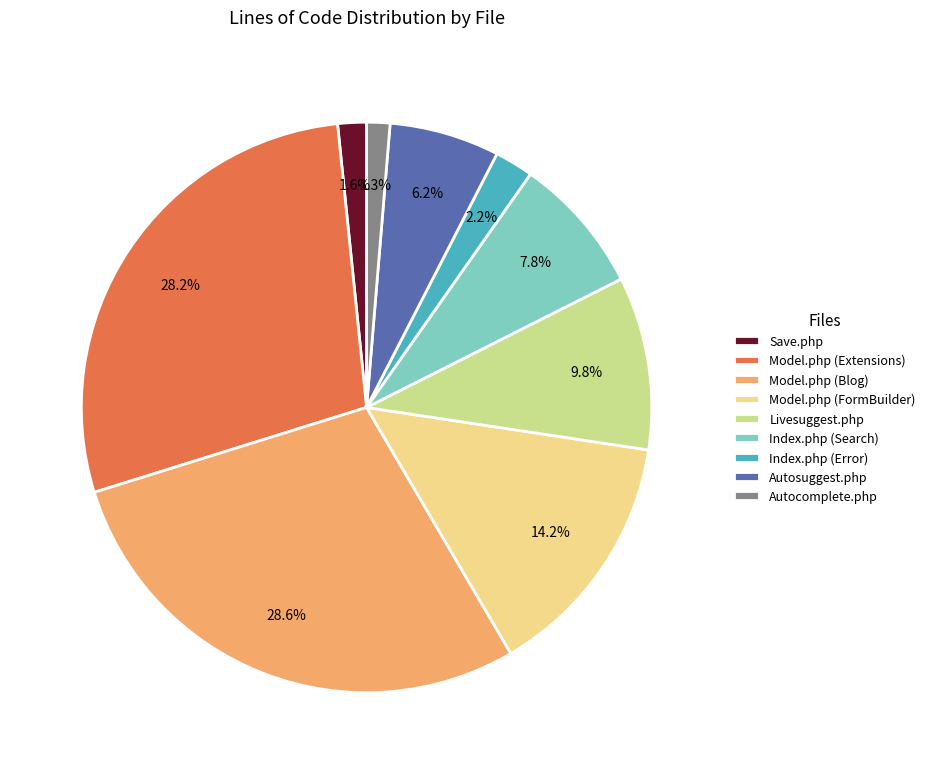

How much of the chart is everything except Index.php (Search)?

92.2%